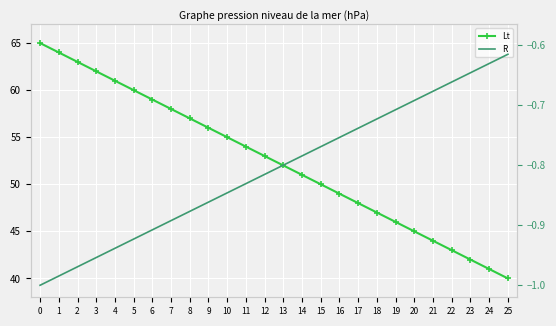

What is the difference between the maximum and second lowest values in the Lt series?

24.0